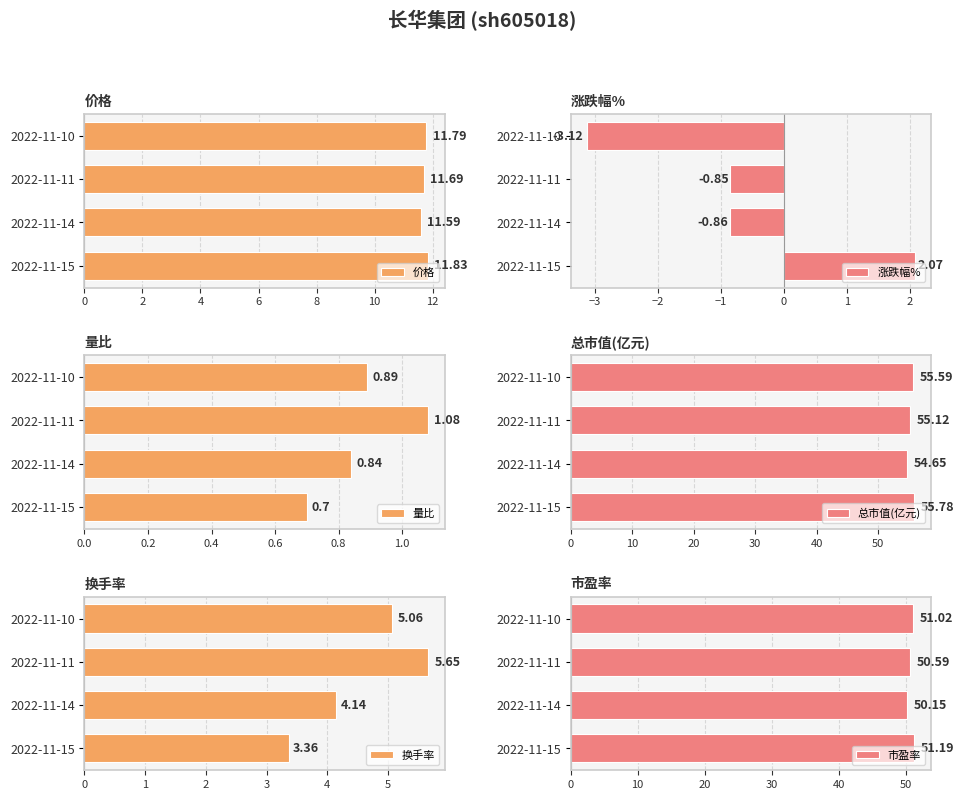

What is the difference between the 价格 values at 2022-11-14 and 2022-11-10?

0.2